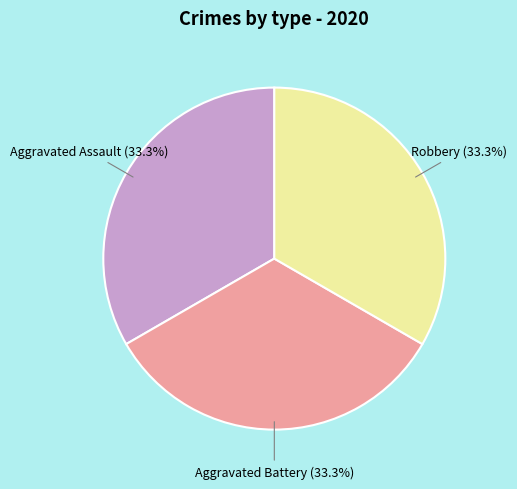

Is there any slice that represents more than half of the pie?

No